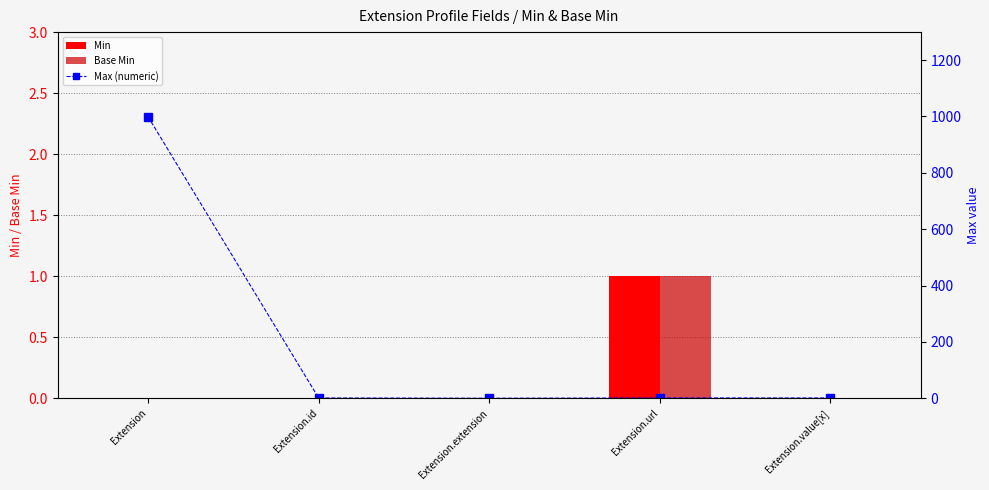

Reading left to right, extract all data points from this chart.

Min: Extension=0	Extension.id=0	Extension.extension=0	Extension.url=1	Extension.value[x]=0
Base Min: Extension=0	Extension.id=0	Extension.extension=0	Extension.url=1	Extension.value[x]=0
Max (numeric): Extension=999	Extension.id=1	Extension.extension=0	Extension.url=1	Extension.value[x]=1